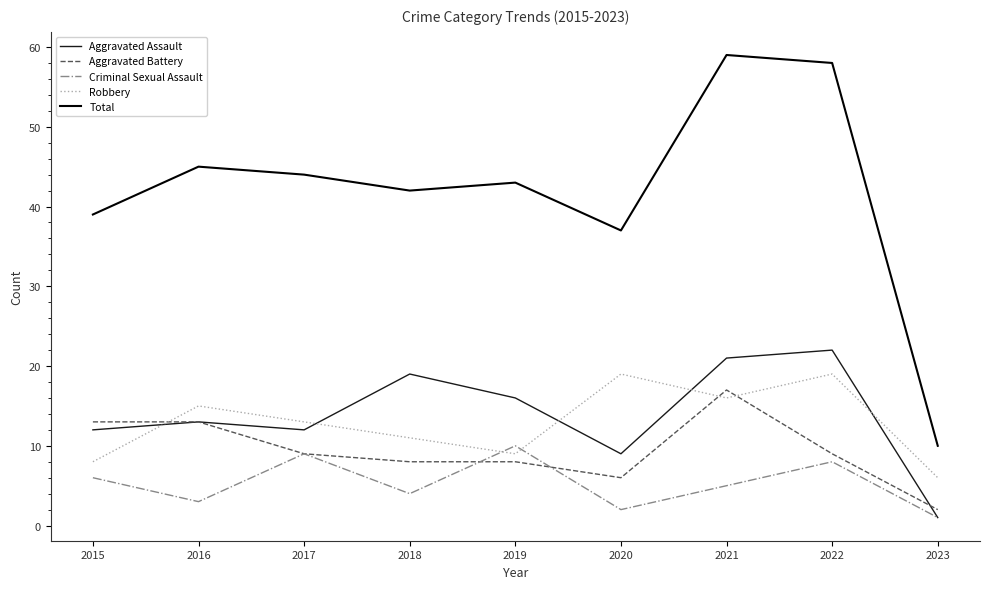

Reading left to right, what are all the values shown in this chart?

Aggravated Assault: 12	13	12	19	16	9	21	22	1
Aggravated Battery: 13	13	9	8	8	6	17	9	2
Criminal Sexual Assault: 6	3	9	4	10	2	5	8	1
Robbery: 8	15	13	11	9	19	16	19	6
Total: 39	45	44	42	43	37	59	58	10